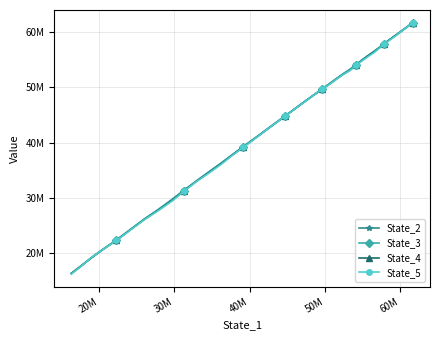

What are all the series names shown in the legend?

State_2, State_3, State_4, State_5